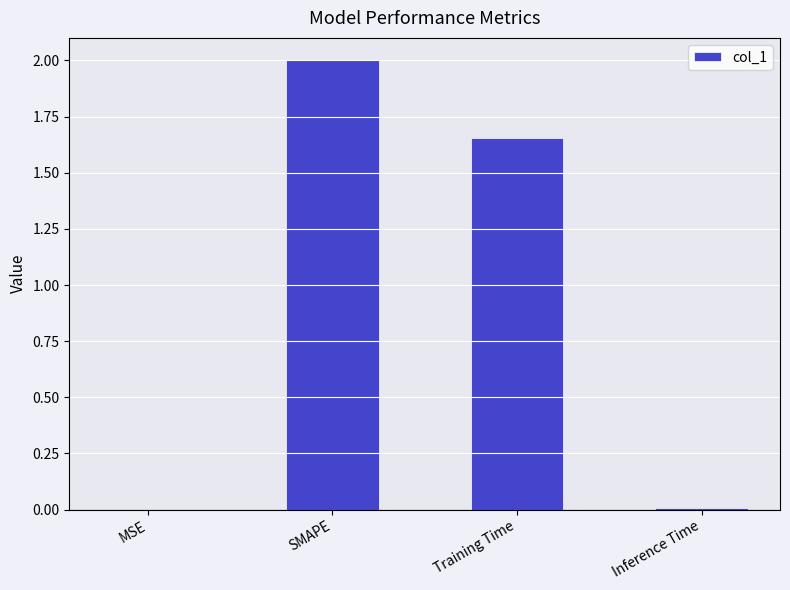

Between SMAPE and MSE, which is larger?

SMAPE